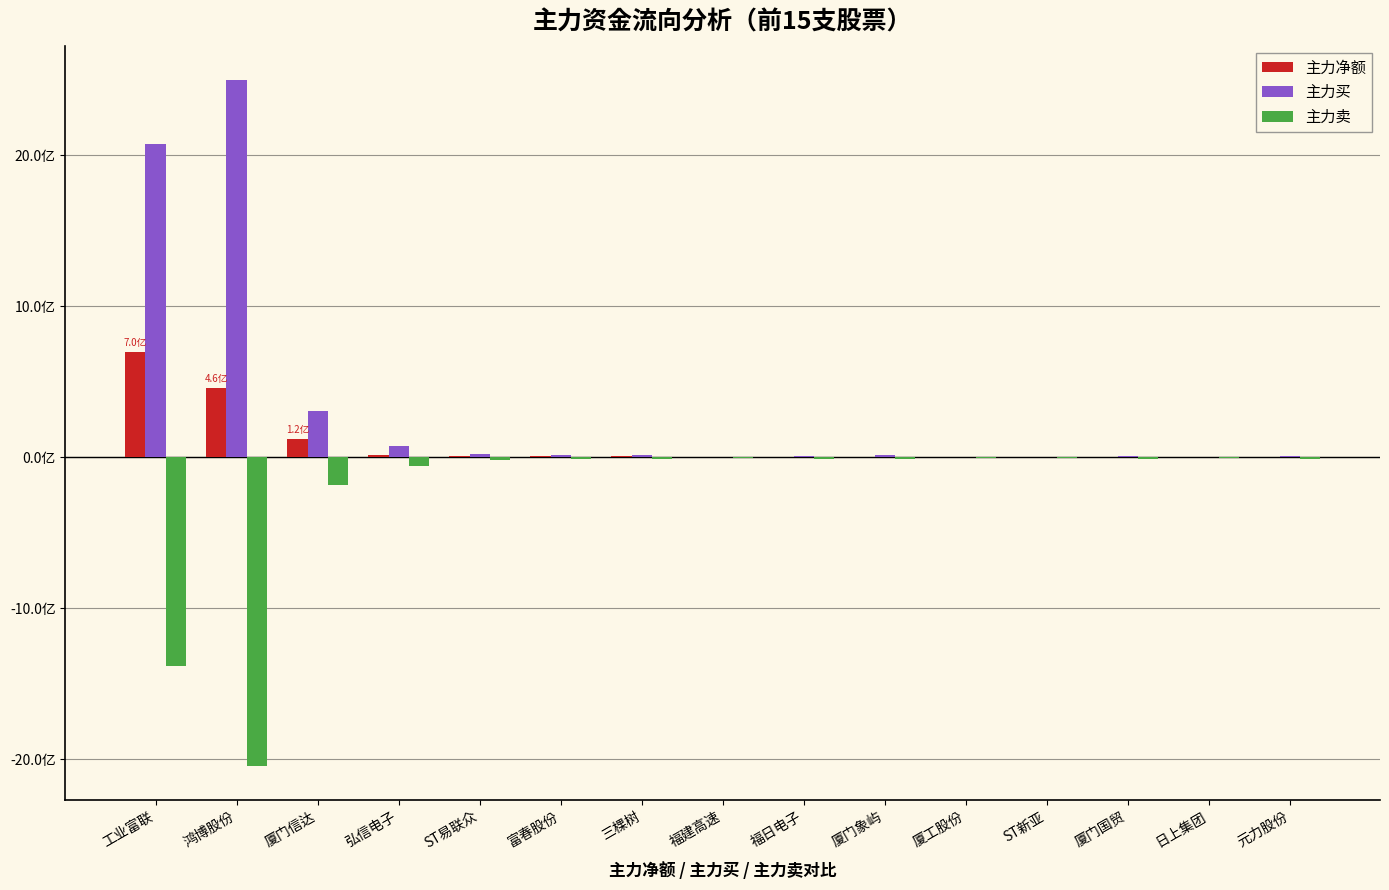

Does the chart contain stacked bars?

No